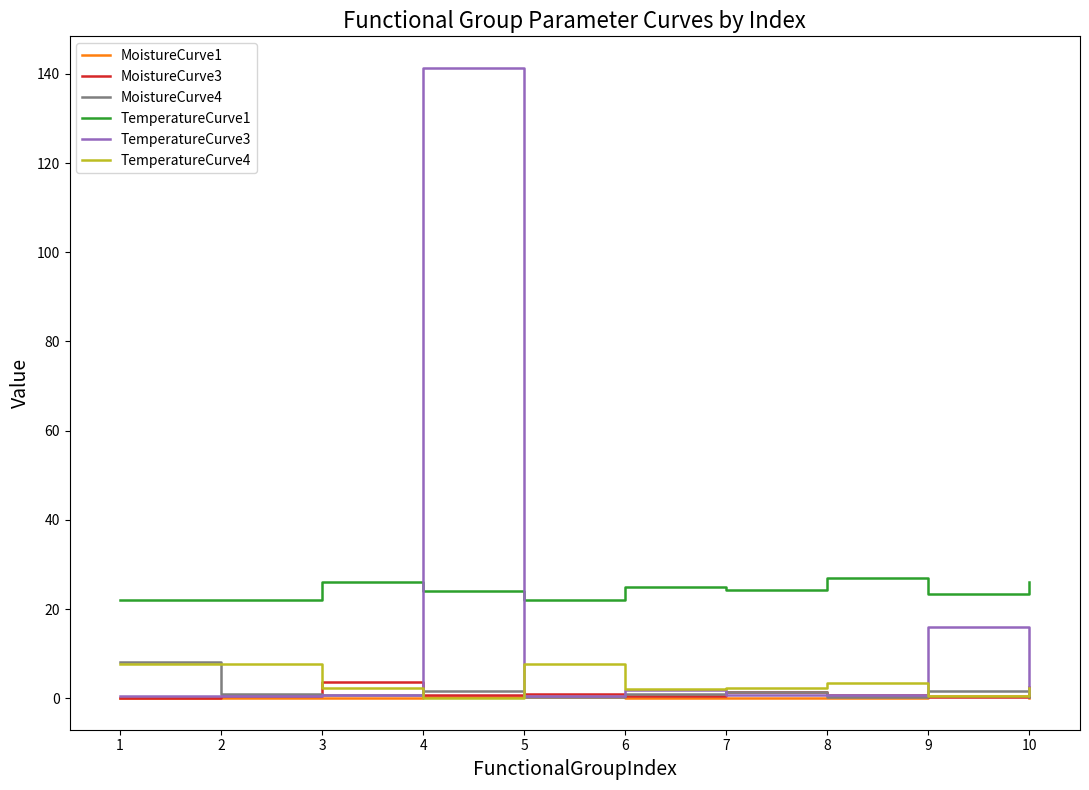

True or false: MoistureCurve3 and TemperatureCurve3 cross at least once.

True